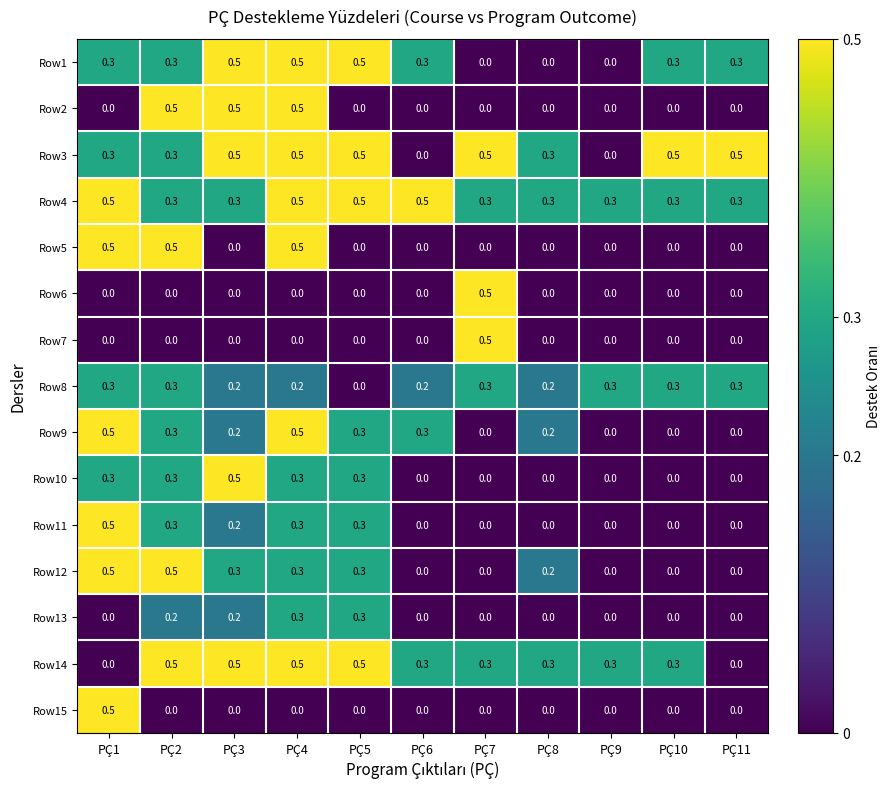

Count the Row4 values in the range 0 to 1.

11